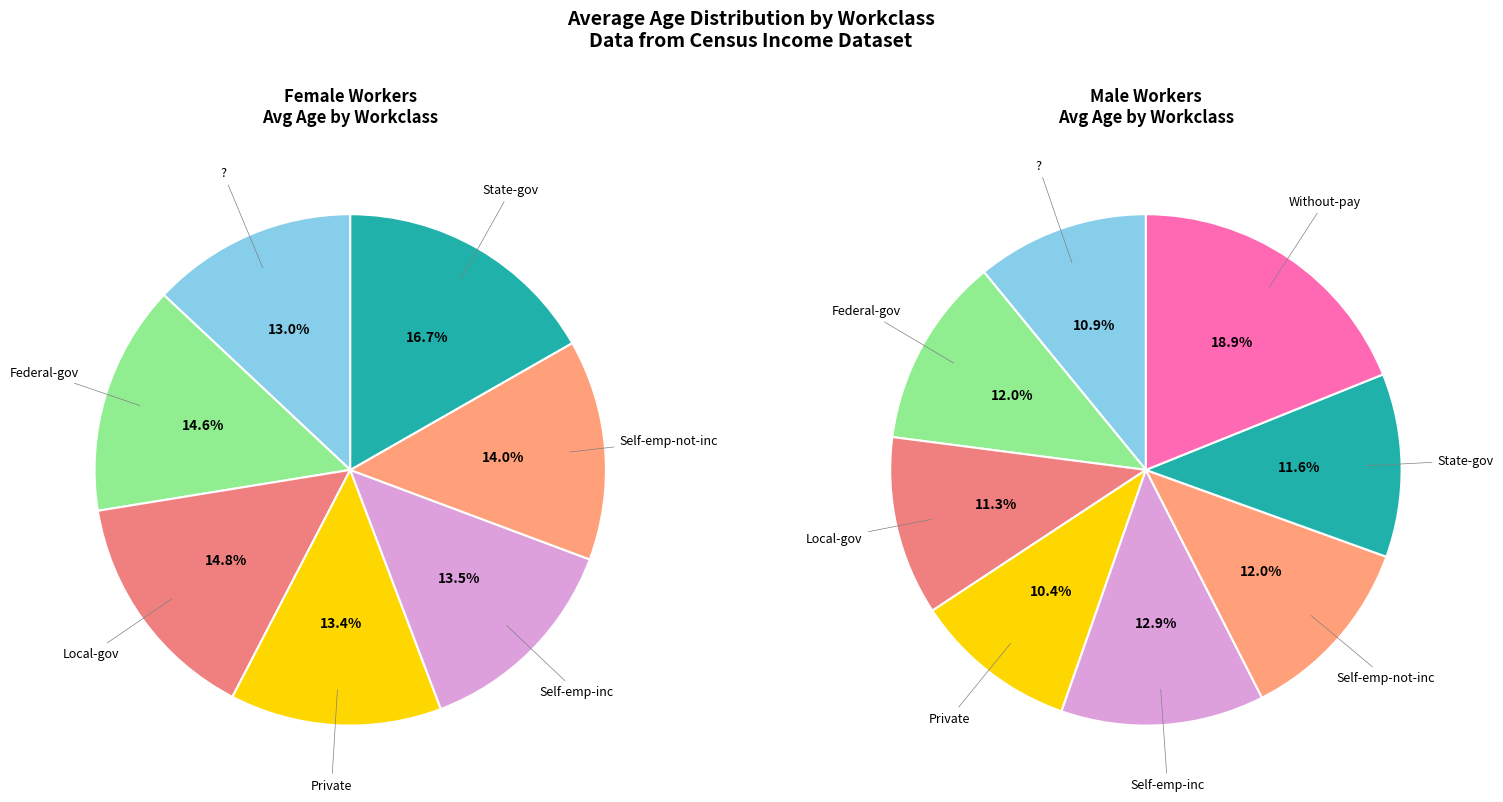

True or false: Federal-gov accounts for 1% of the total.

False